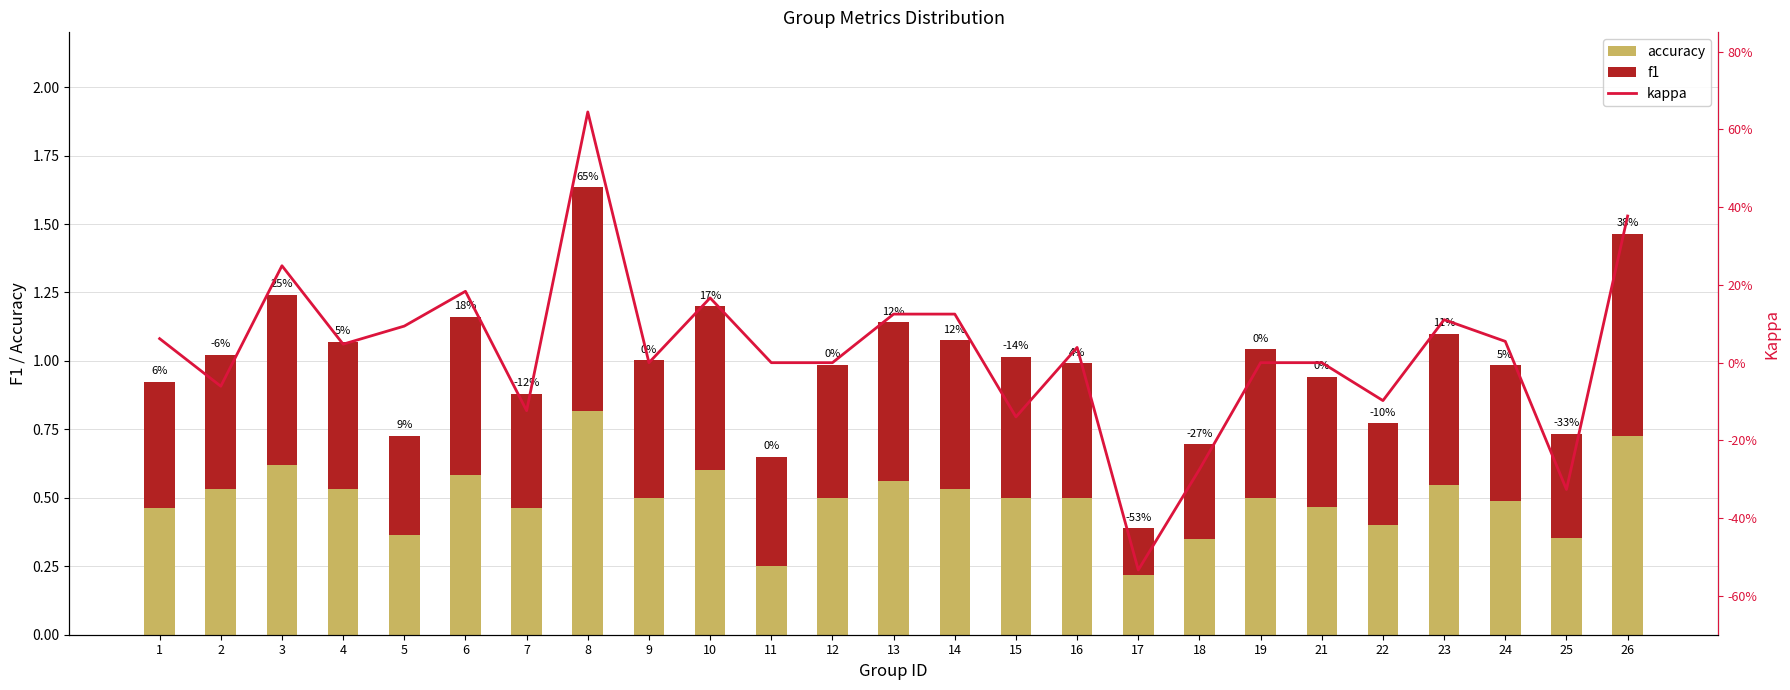

Are the bars grouped side by side (vs. stacked)?

Yes